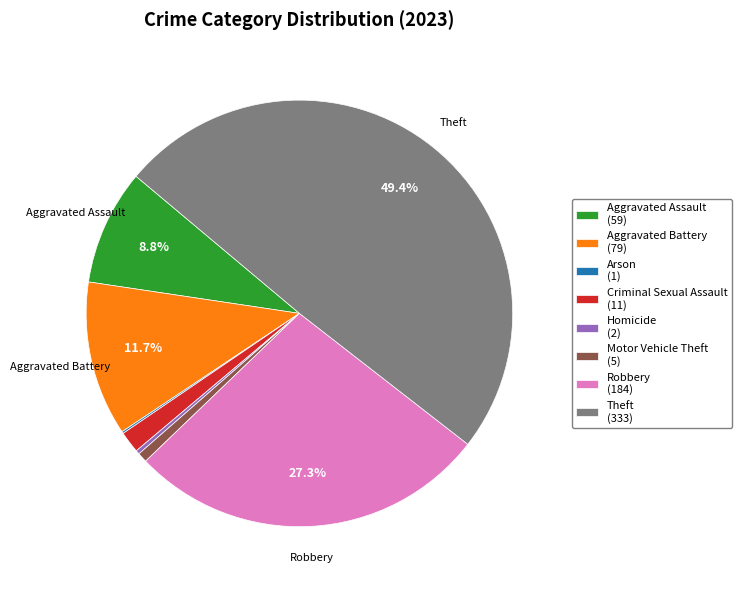

Approximately how many times larger is the value at Aggravated Assault (59) compared to Motor Vehicle Theft (5)?

11.8